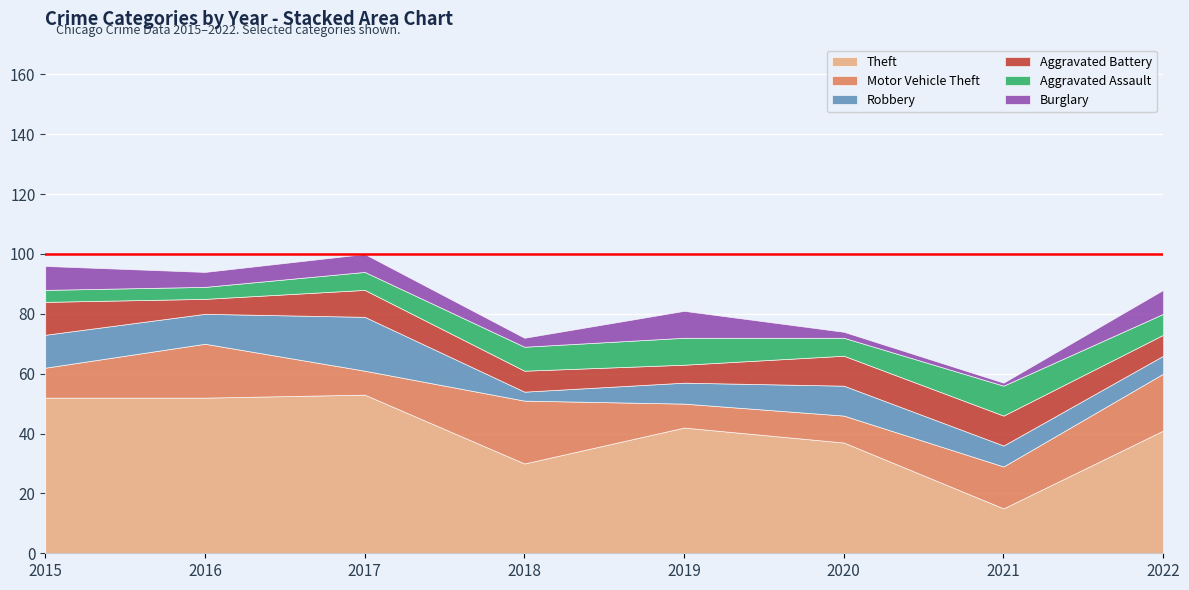

What is the minimum value for Theft?

15